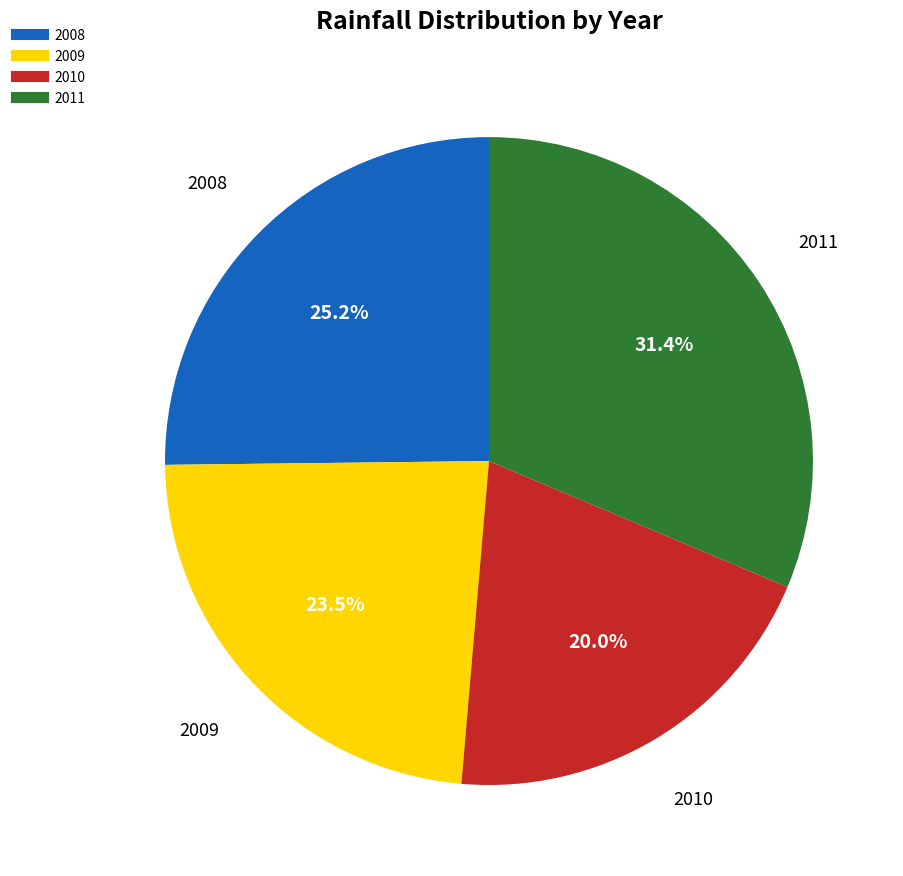

Which category has the biggest portion of the pie?

2011